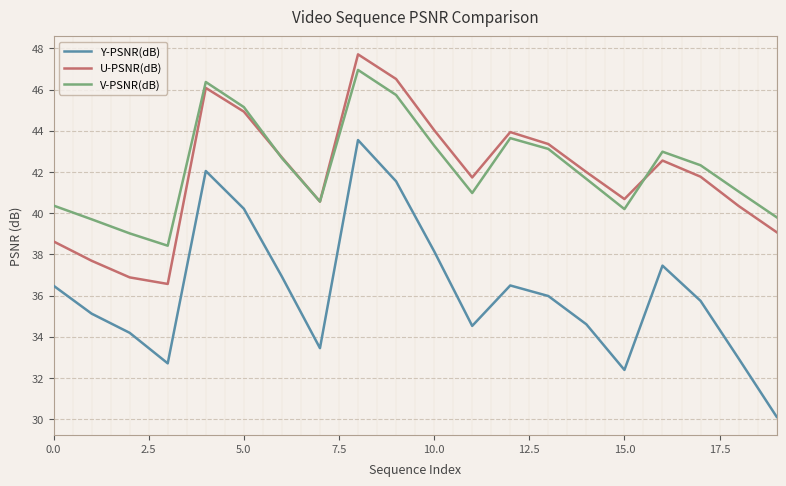

How many distinct data groups are displayed?

3